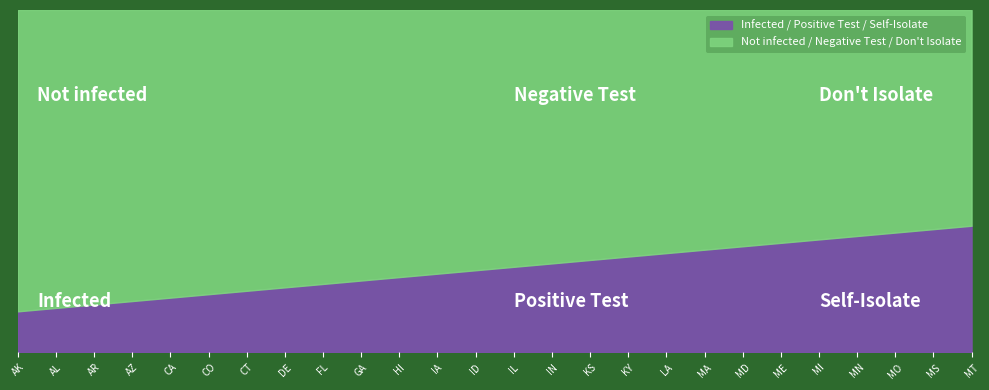

True or false: Infected / Positive Test / Self-Isolate and Not infected / Negative Test / Don't Isolate cross at least once.

False